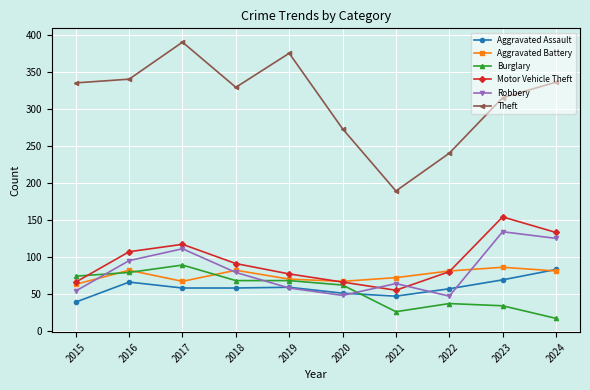

At which label does Aggravated Assault first exceed 58?

2016